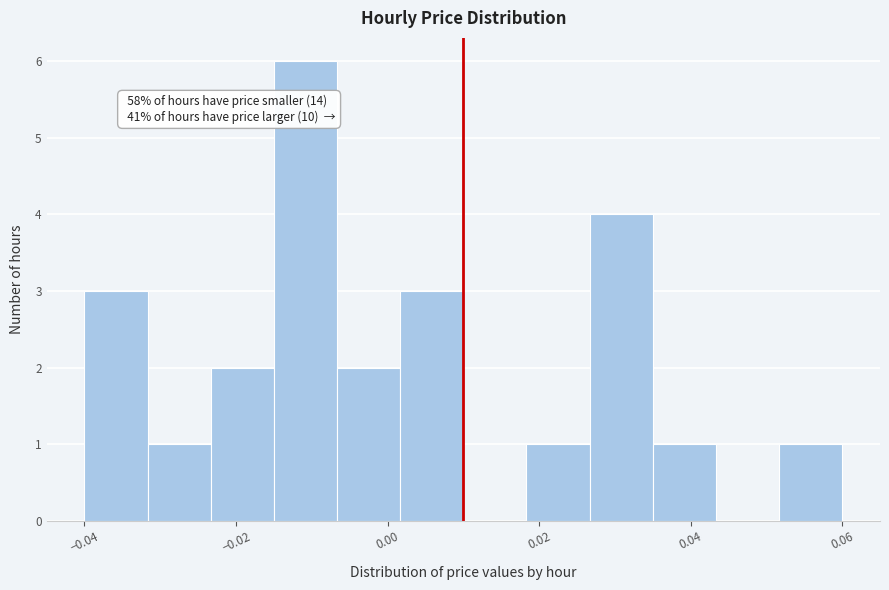

Over which range of the x-axis is the bar tallest?

-0.014 to -0.006